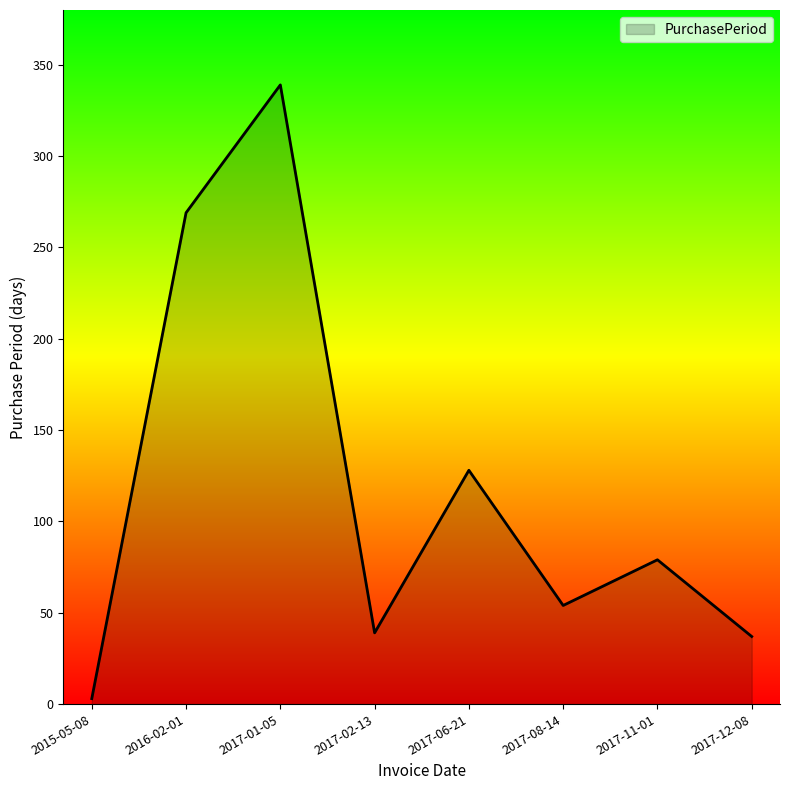

What is the difference between the maximum and minimum values?

336